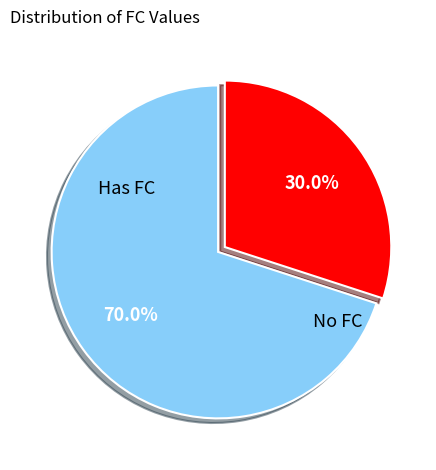

Count the number of slices in the pie.

2